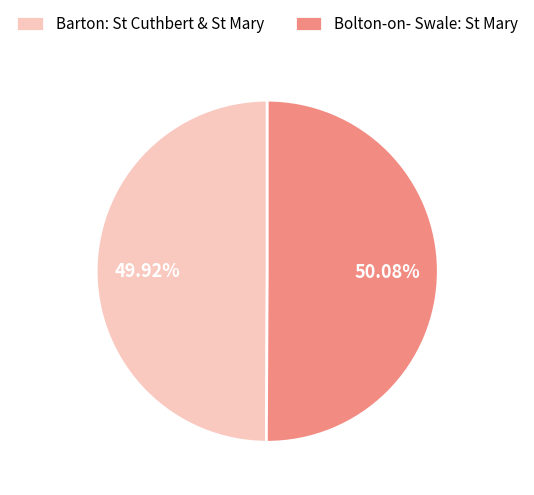

True or false: Barton: St Cuthbert & St Mary accounts for 58% of the total.

False